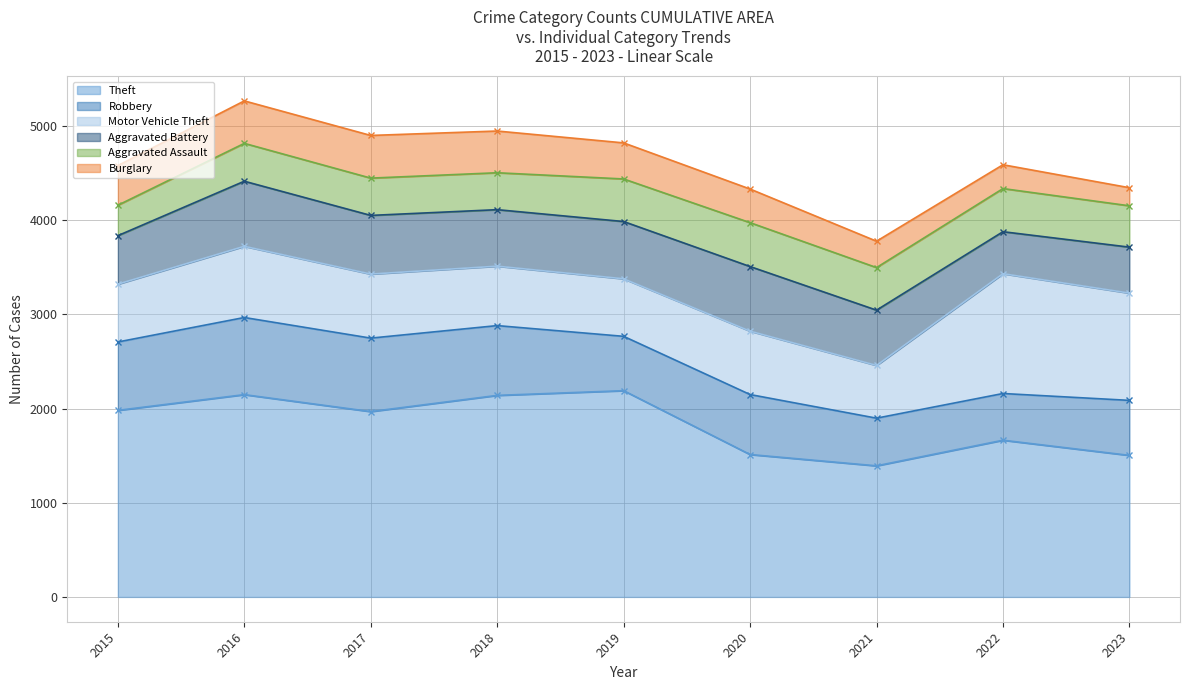

Is the value of Burglary - line at 2019 greater than the value of Theft - line at 2022?

Yes